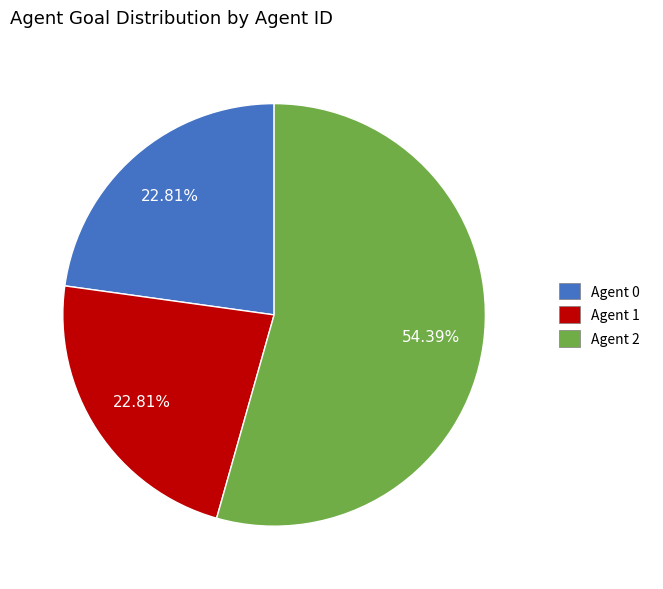

Approximately how many times larger is the value at Agent 1 compared to Agent 2?

0.4